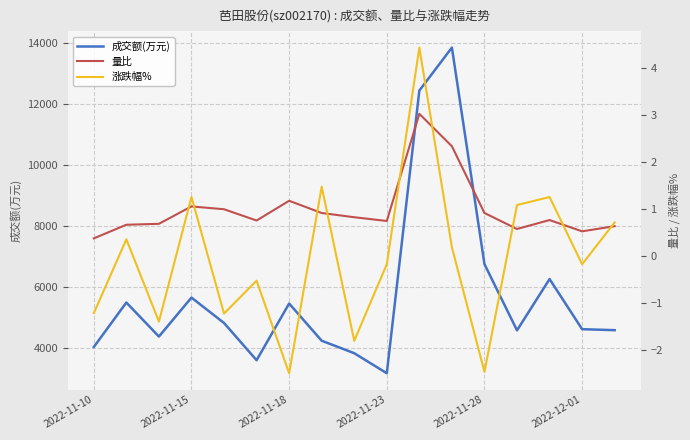

Where is 成交额(万元) nearest to the value 8502?

2022-11-28